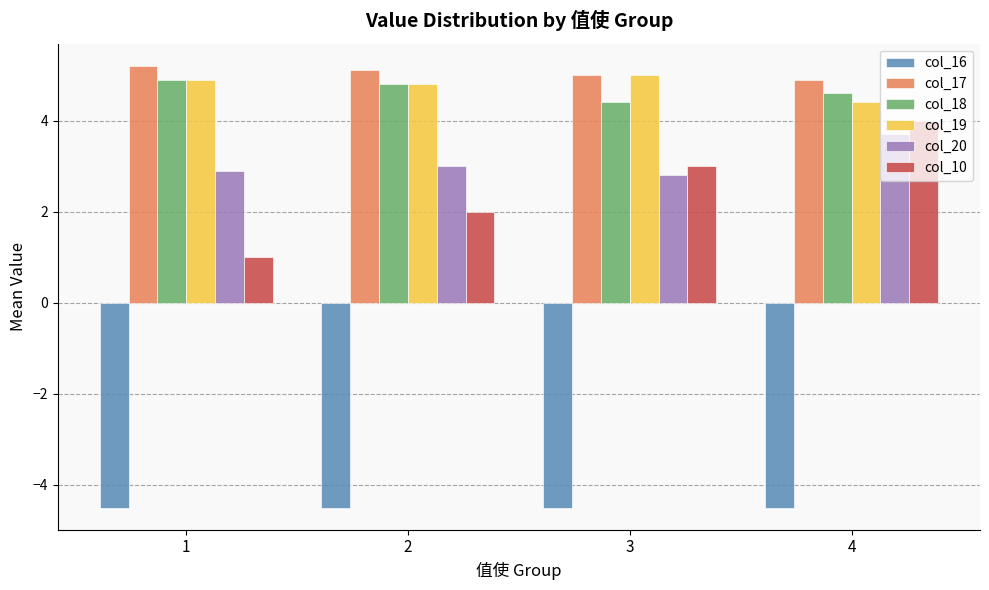

What is the highest value of the col_10 series?

4.0